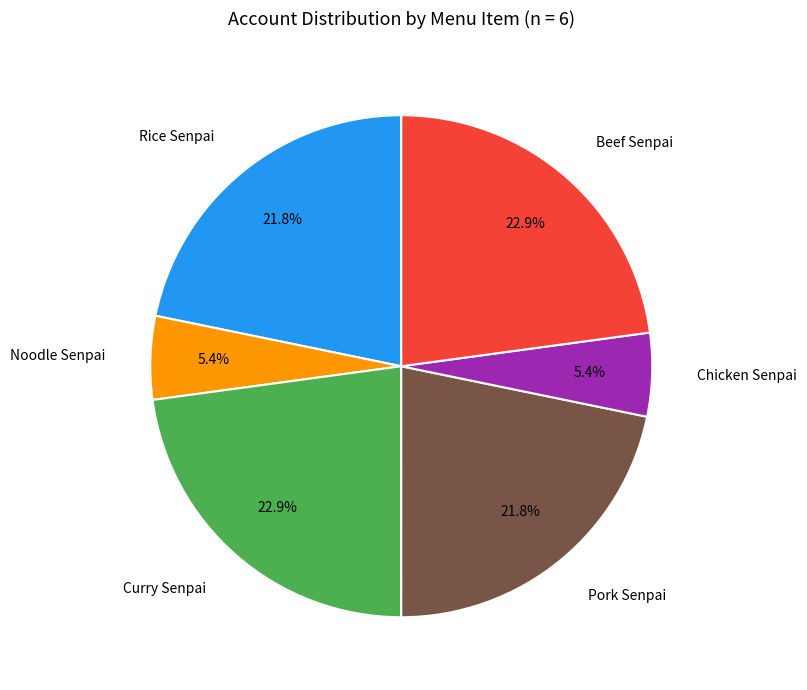

Is Noodle Senpai the majority of the pie?

No